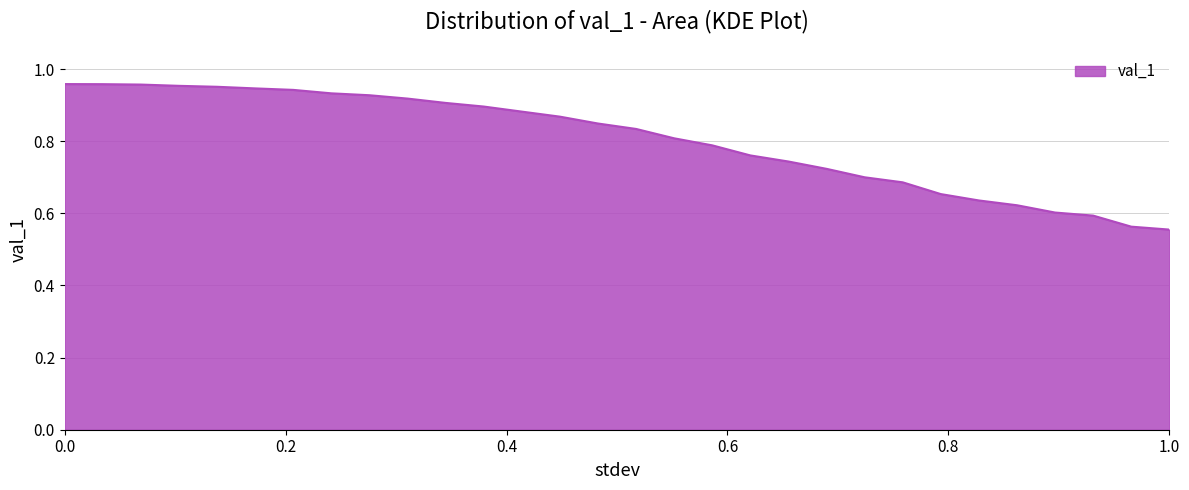

What is the difference between the maximum and minimum values?

0.4